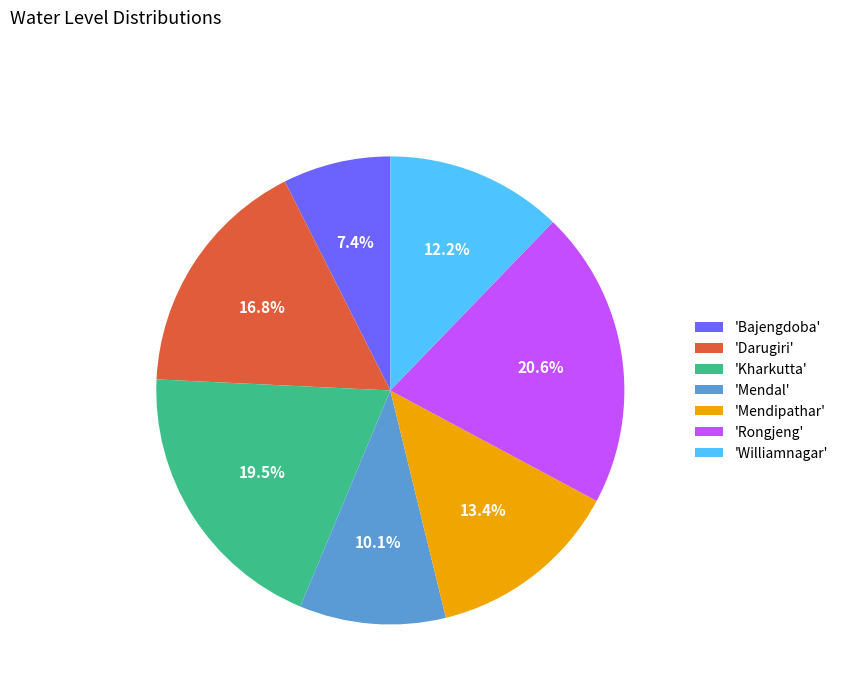

Approximately how many times larger is the value at 'Kharkutta' compared to 'Bajengdoba'?

2.6